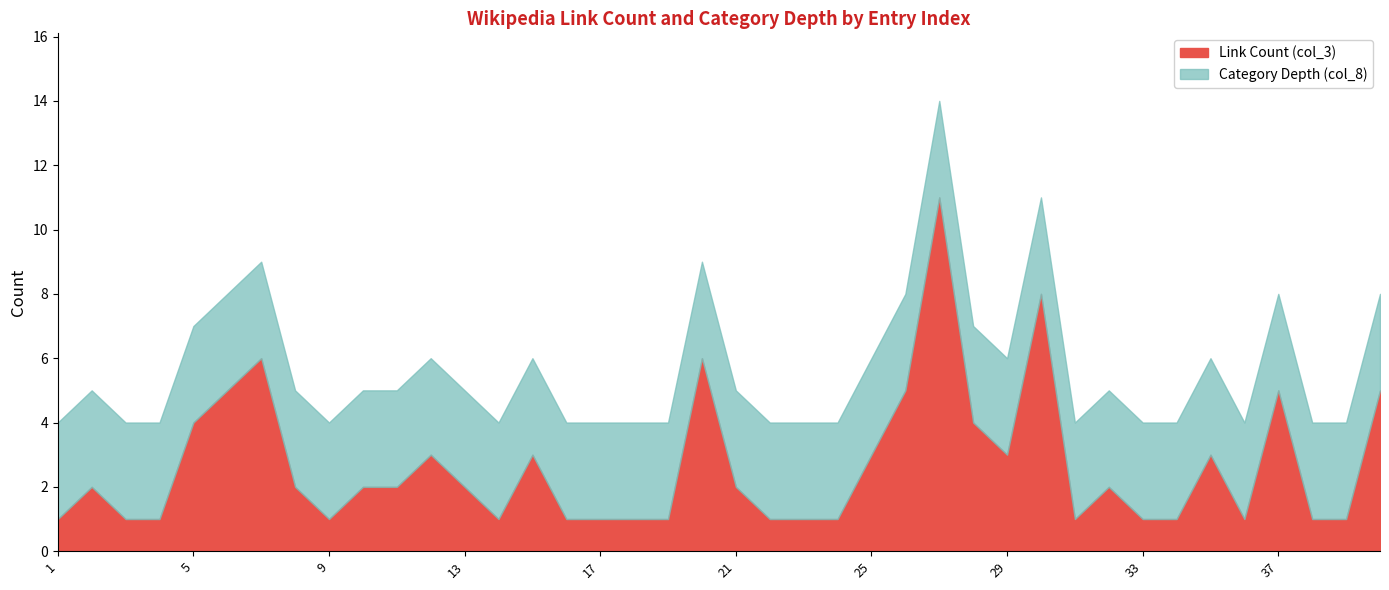

What are all the series names shown in the legend?

Link Count (col_3), Category Depth (col_8)